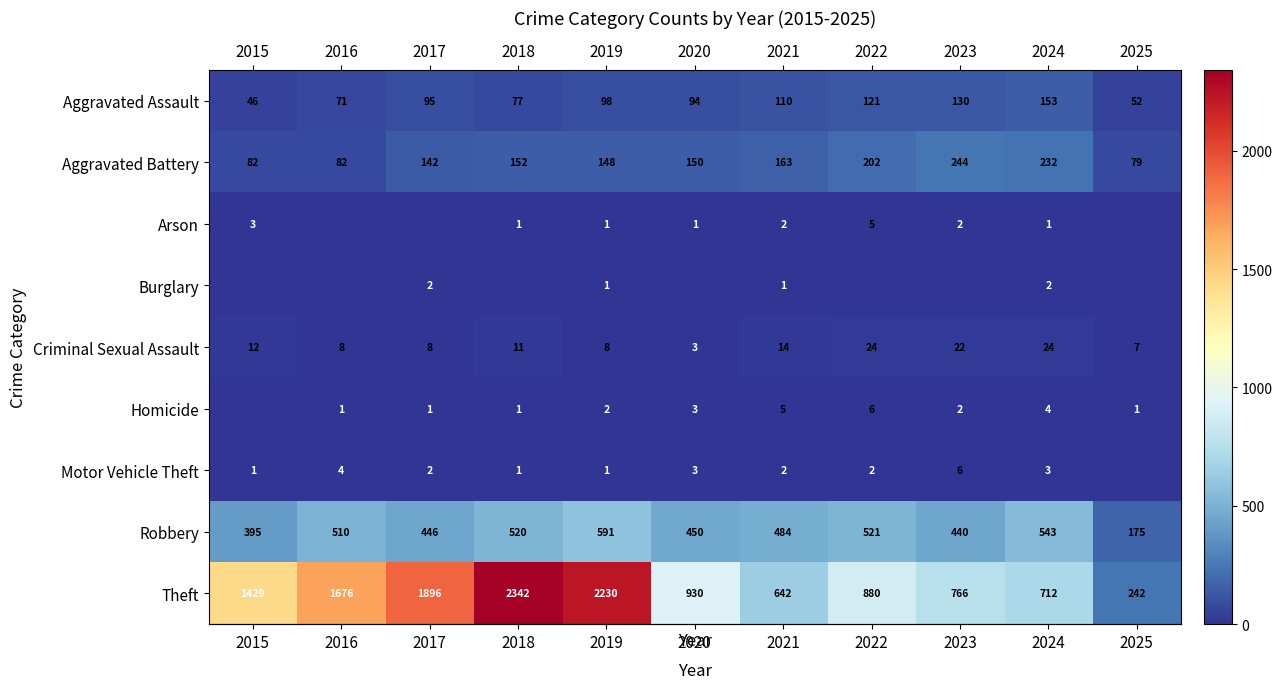

Which label corresponds to the largest value in the chart?

2018